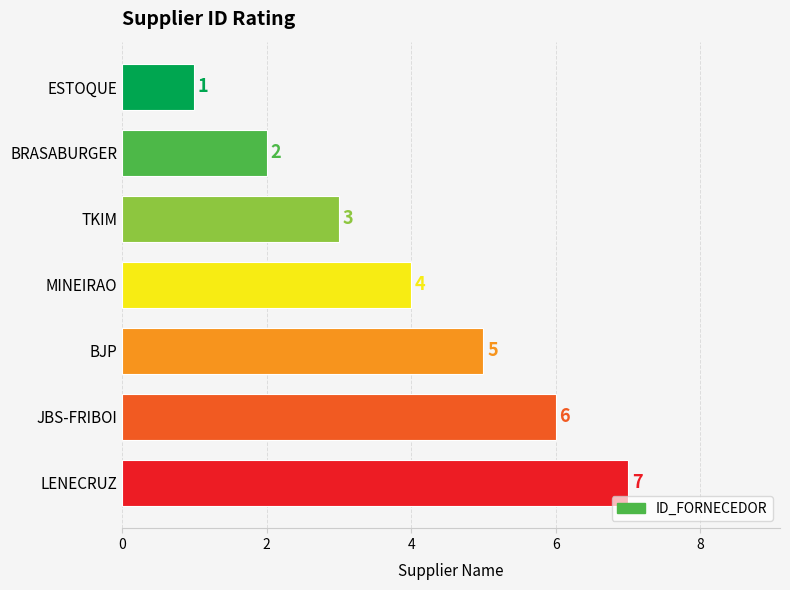

True or false: the data shows 2 at ESTOQUE.

False